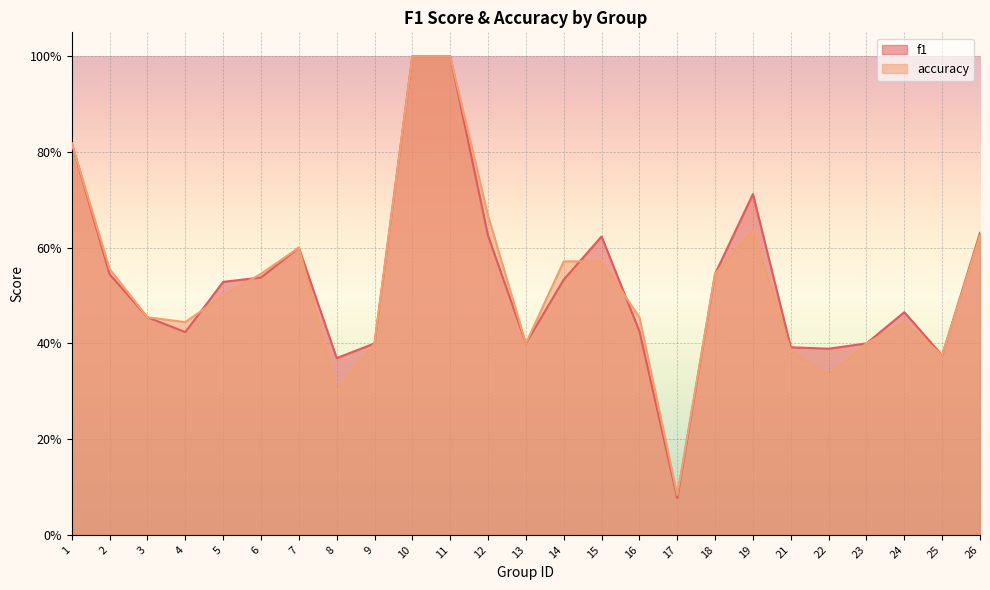

Read the accuracy value at 19.

0.6